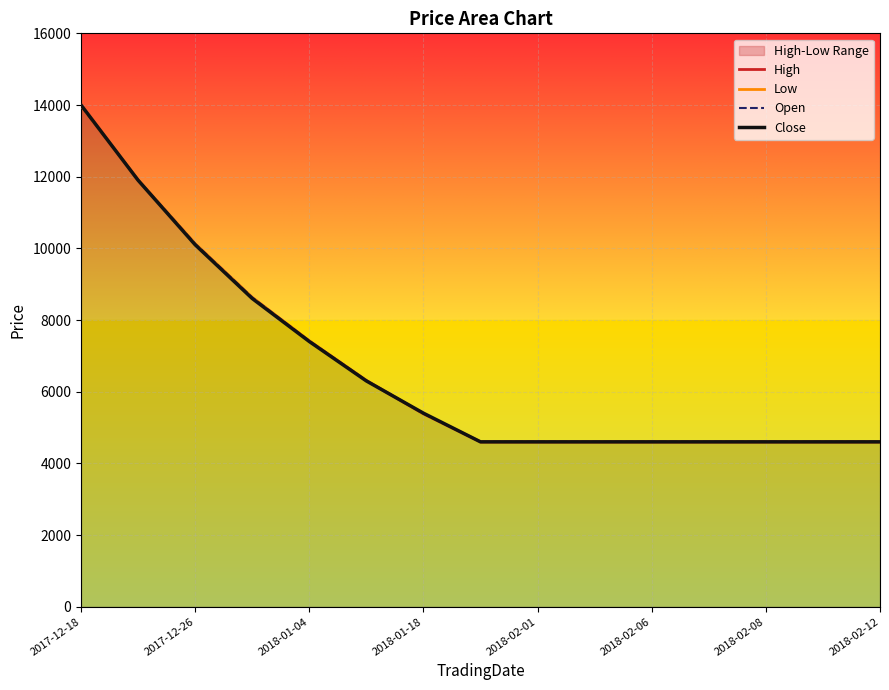

True or false: Low has more than 0 points higher than both neighbors.

False